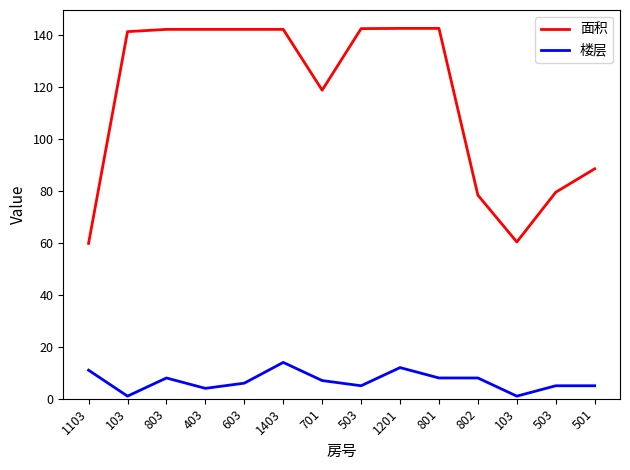

How many lines are shown in the chart?

2